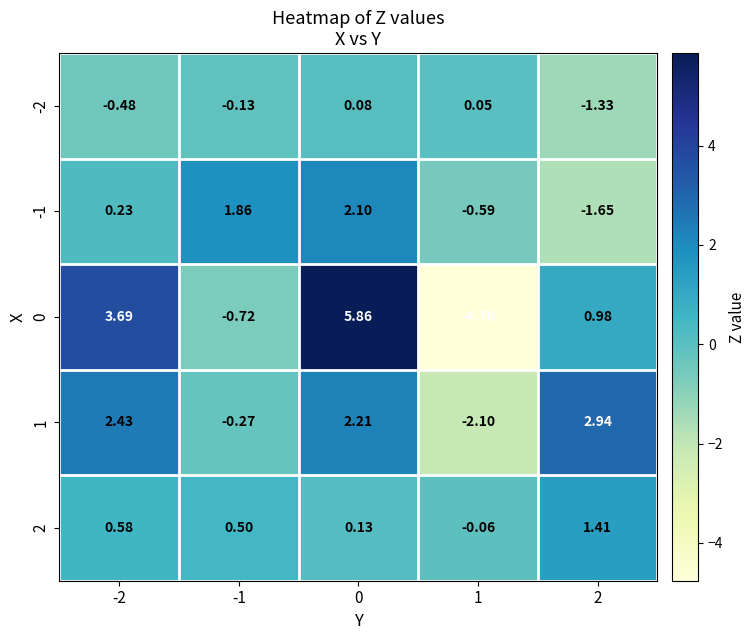

Is the value of -2 at 2 greater than the value of -1 at 2?

Yes